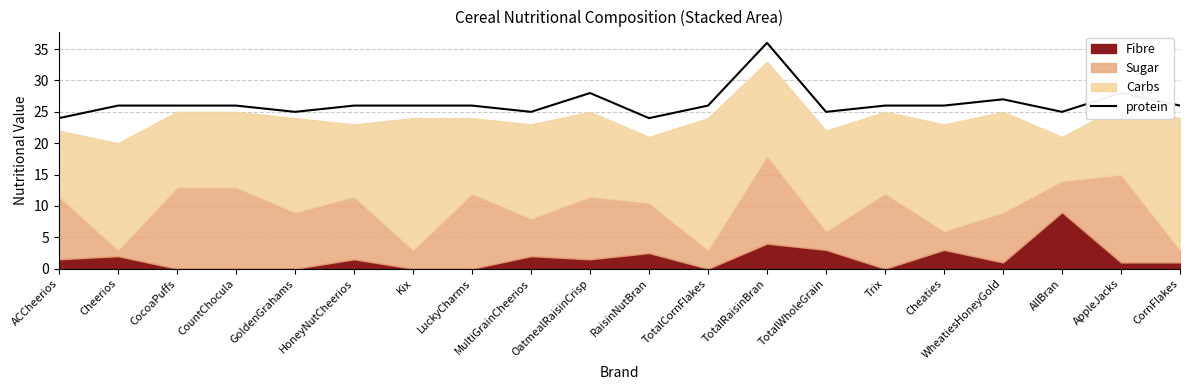

What is the label of the 4th point from the left?

CountChocula